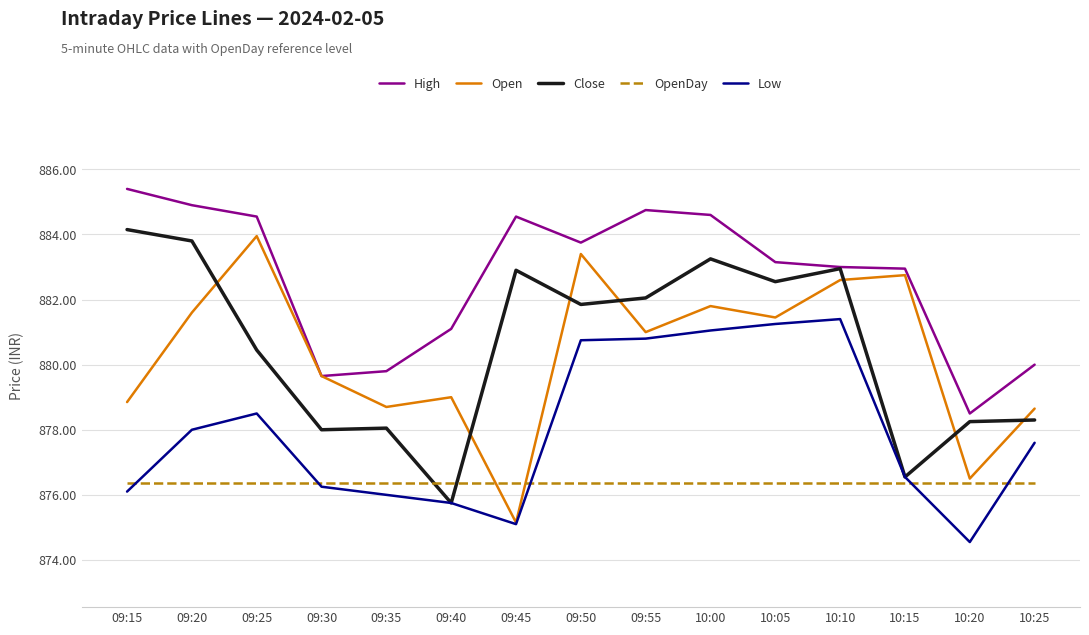

True or false: Low and OpenDay cross at least once.

True